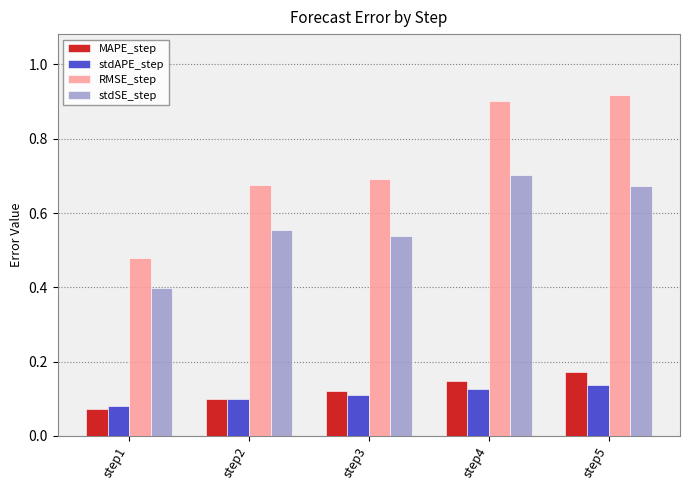

What is the difference between the maximum and minimum values in the RMSE_step series?

0.4